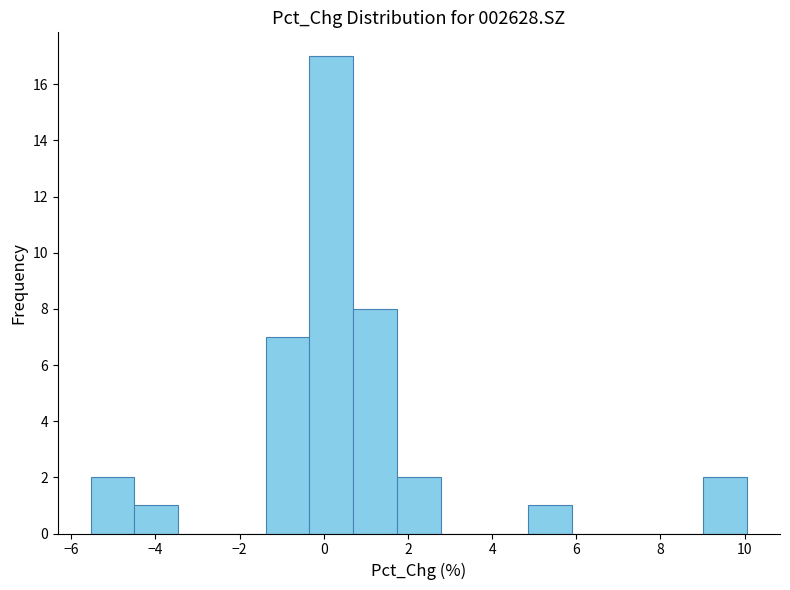

Reading left to right, list every bar in this chart as the range it spans on the x-axis followed by its height. Neither the bar edges nor the heights are printed on the chart, so give them approximately, as read against the axes.

-5.6 to -4.6: 2
-4.6 to -3.4: 1
-3.4 to -2.4: 0
-2.4 to -1.4: 0
-1.4 to -0.4: 7
-0.4 to 0.6: 17
0.6 to 1.8: 8
1.8 to 2.8: 2
2.8 to 3.8: 0
3.8 to 4.8: 0
4.8 to 6.0: 1
6.0 to 7.0: 0
7.0 to 8.0: 0
8.0 to 9.0: 0
9.0 to 10.0: 2